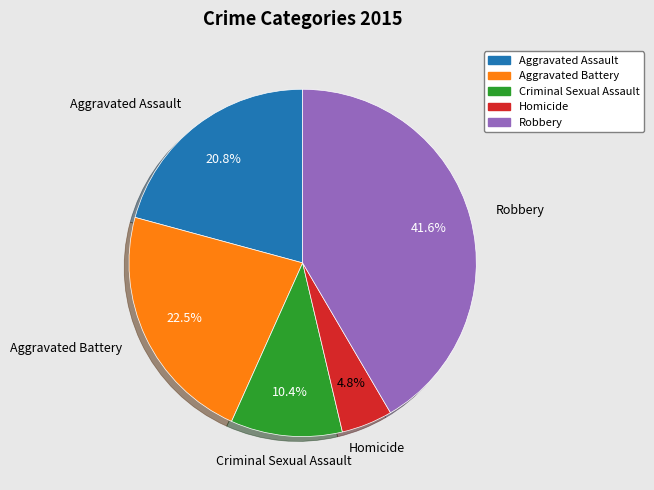

Is there any slice that represents more than half of the pie?

No